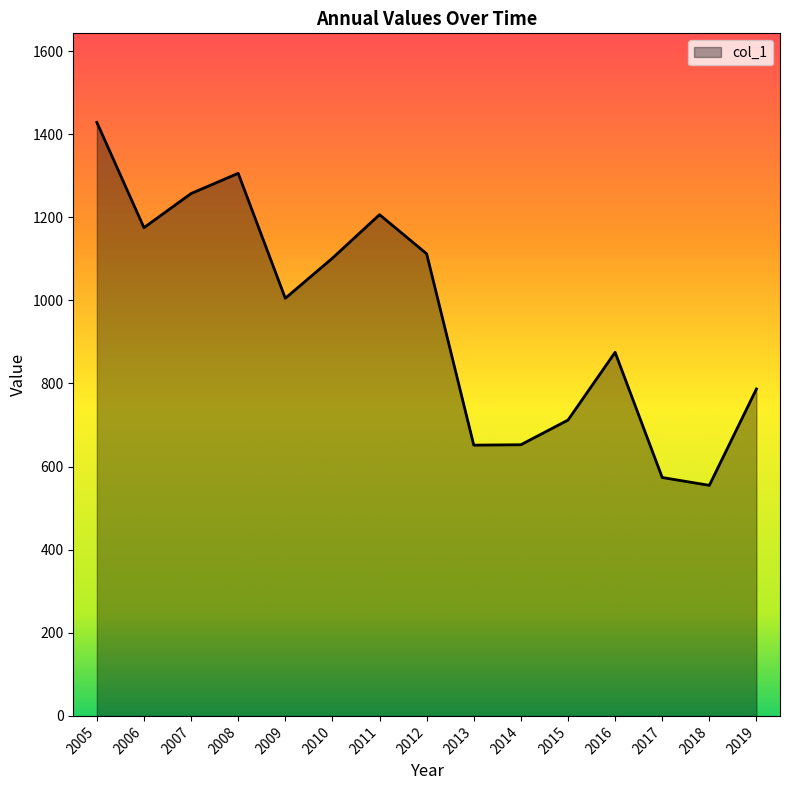

What is the minimum value shown in the chart?

554.9